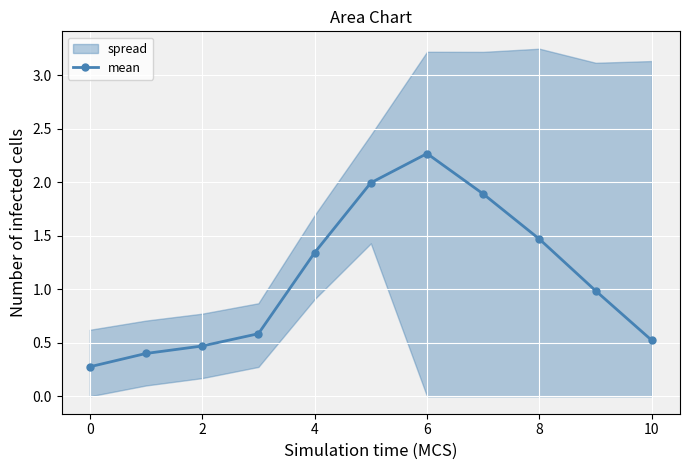

True or false: there are more than 2 points higher than both neighbors.

False